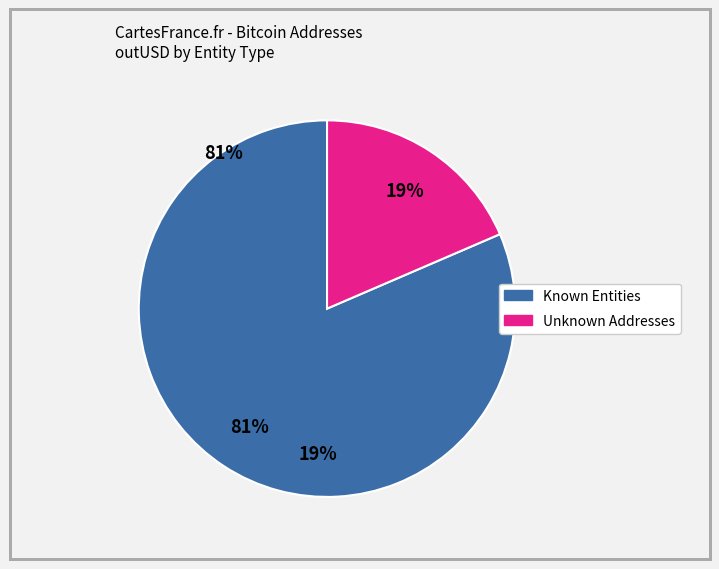

Is there a majority slice in this chart?

Yes